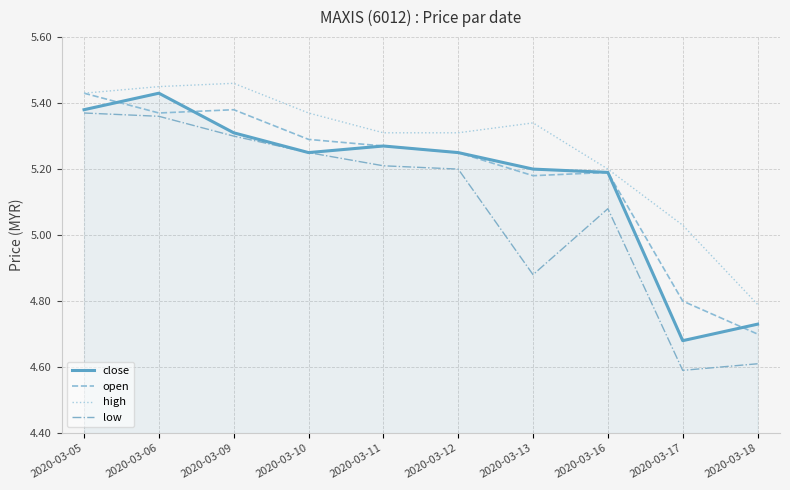

The close series shows 5.3 at 2020-03-09. True or false?

True